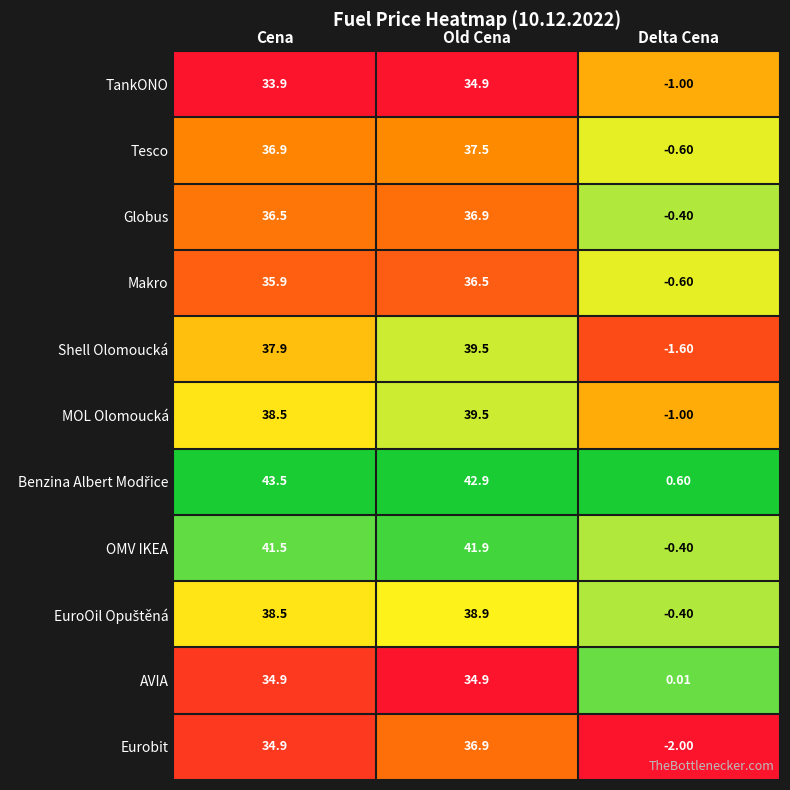

At which label is Makro closest to 17?

Delta Cena